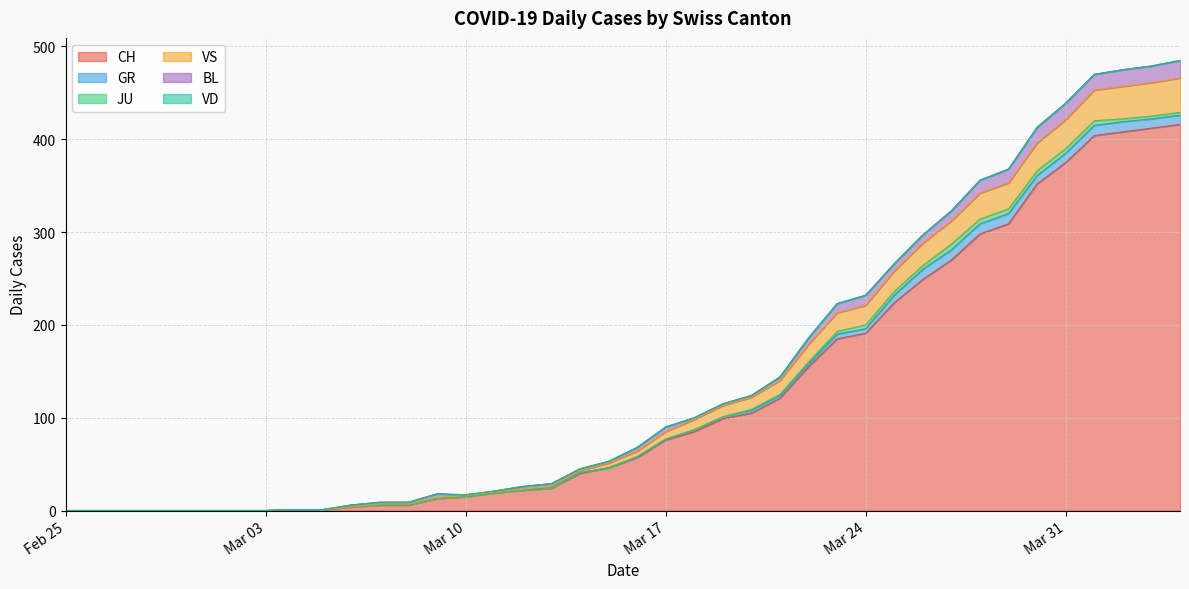

At which category is the sum across all series the highest?

2020-04-04